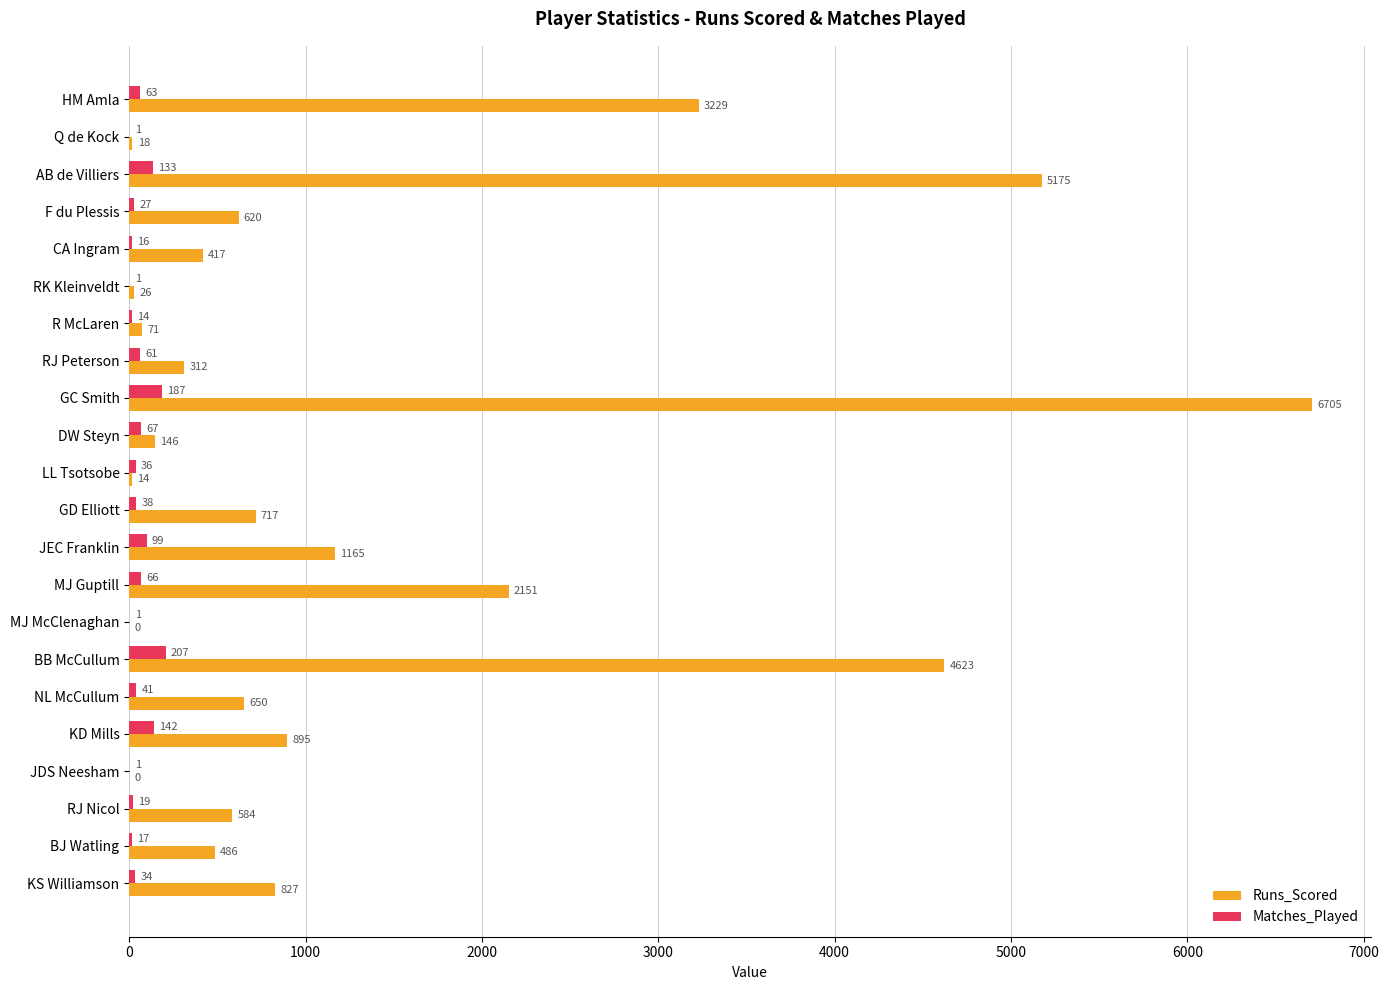

True or false: Runs_Scored has a value of 717 at GD Elliott.

True